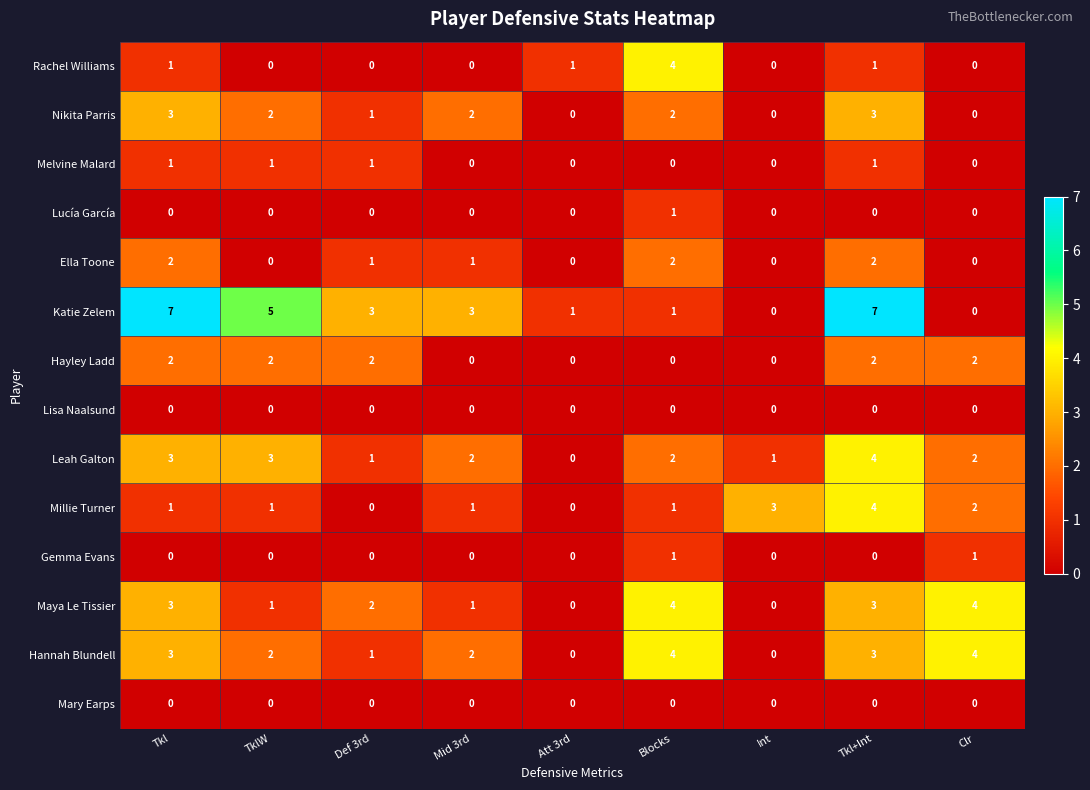

At which category is the sum across all series the highest?

Tkl+Int